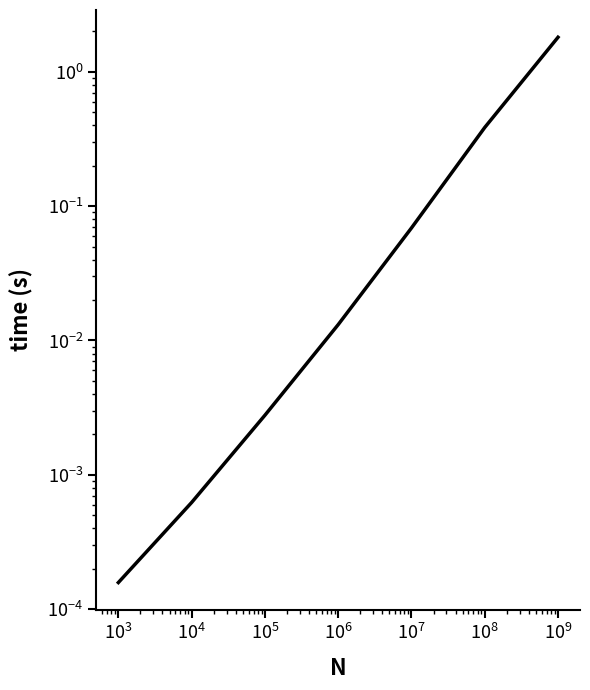

The chart shows a value of 0.0 at $\mathdefault{10^{3}}$. True or false?

False